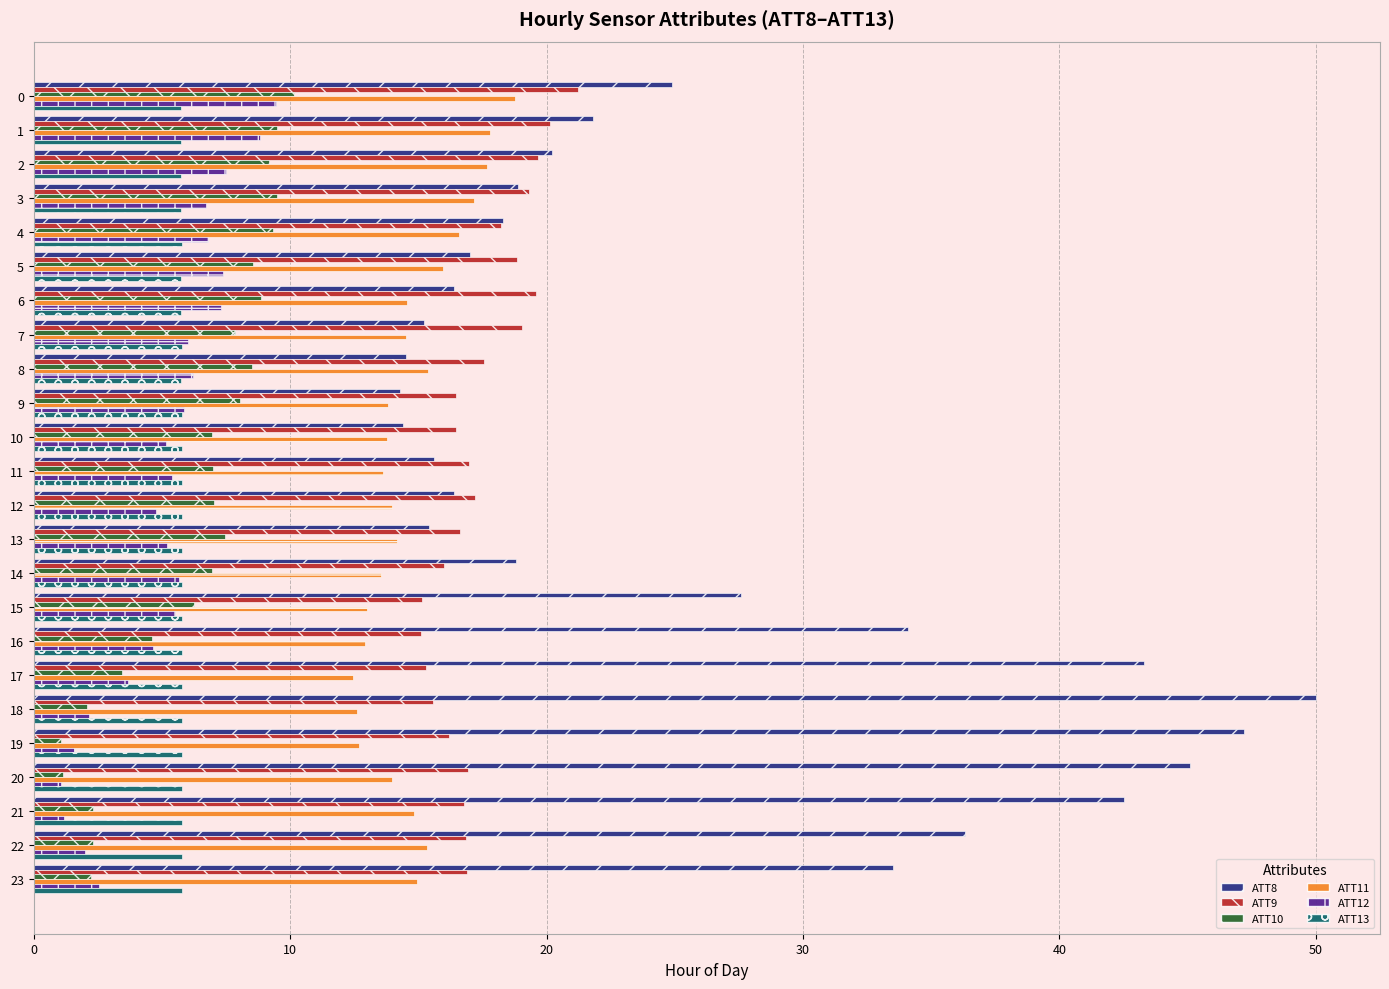

What is the greatest value displayed?

50.0